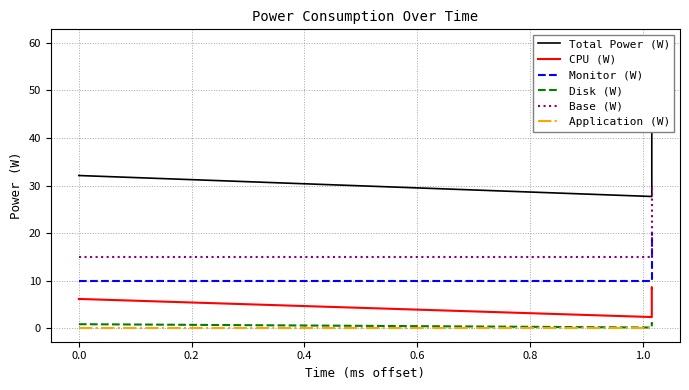

True or false: Disk (W) has a value of 1.5 at 0.0.

False